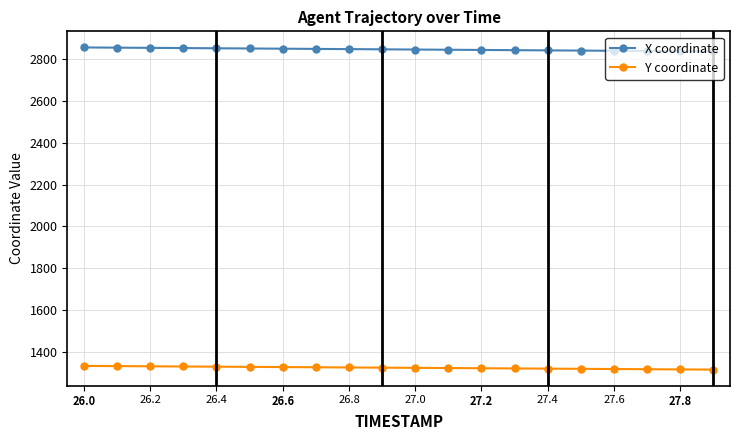

What is the sum of all X coordinate values?

56961.9